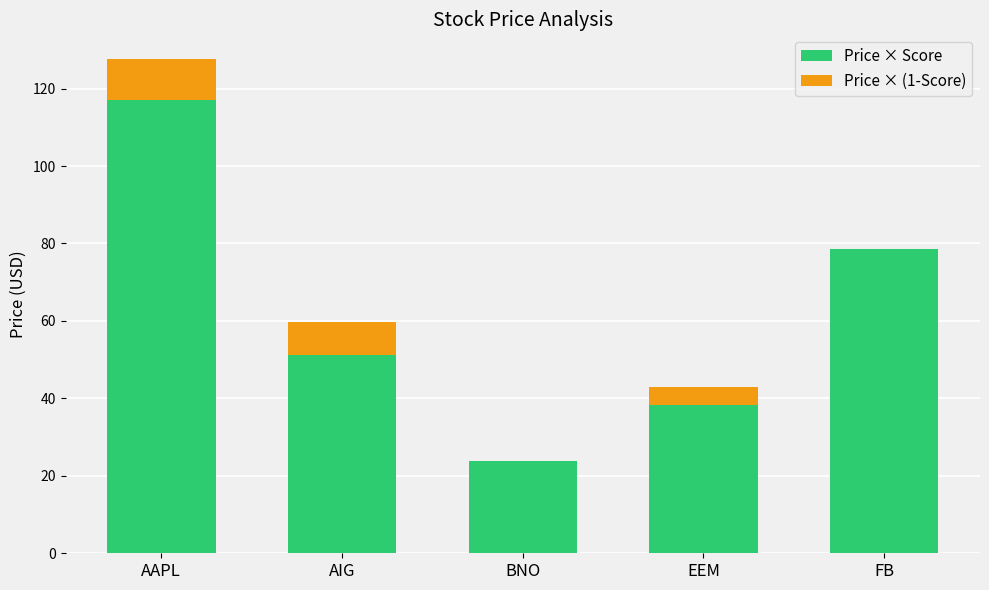

Reading right to left, list the values for the Price × Score series.

FB=78.5	EEM=38.3	BNO=23.8	AIG=51.1	AAPL=117.0